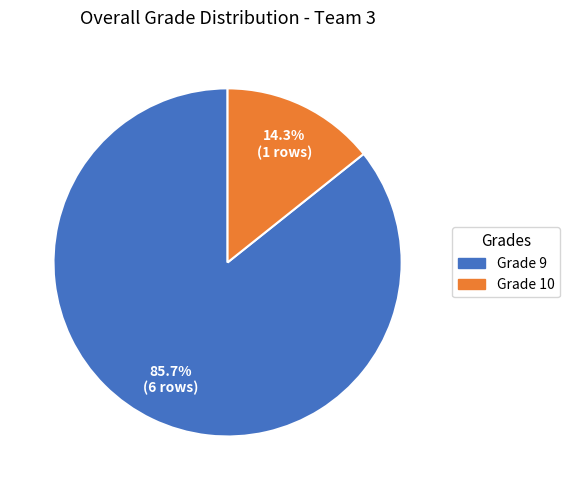

What portion of the pie excludes Grade 10?

85.7%